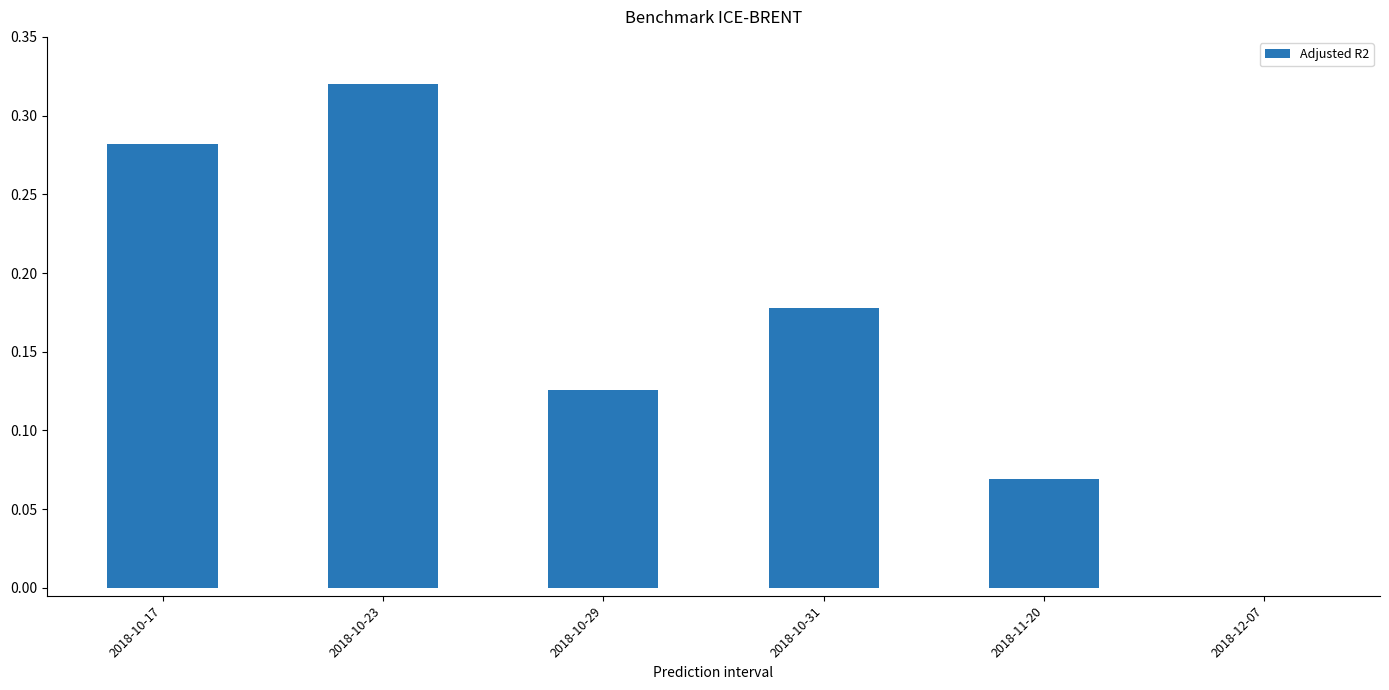

True or false: the data shows 0.3 at 2018-10-31.

False